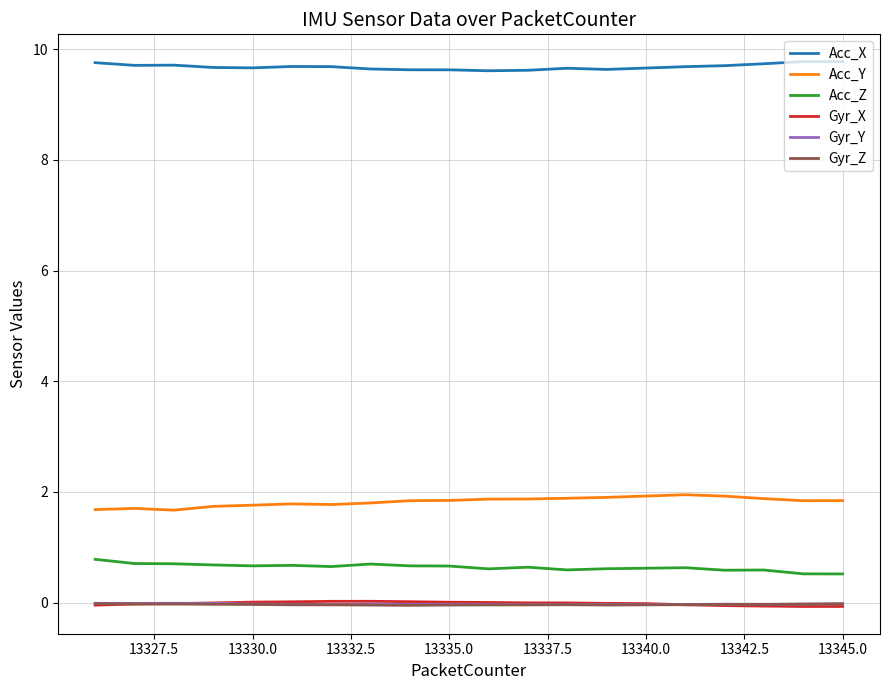

True or false: Gyr_Y and Acc_X intersect in this chart.

False